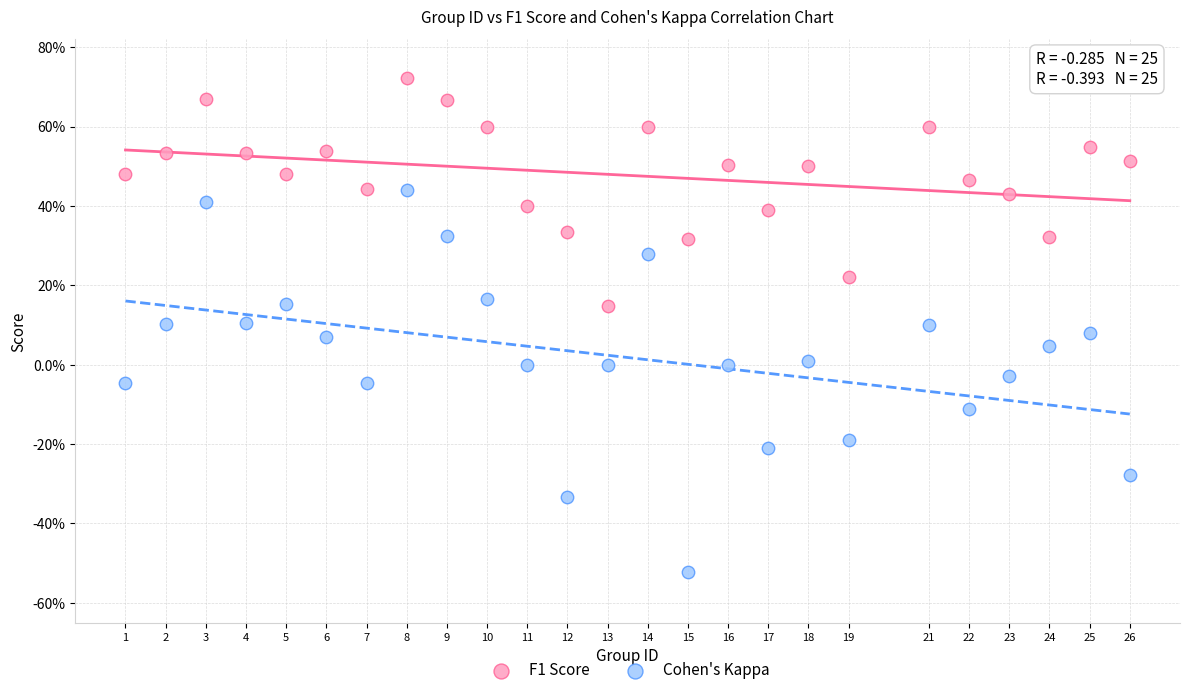

Which series has the widest spread of Y values?

Cohen's Kappa